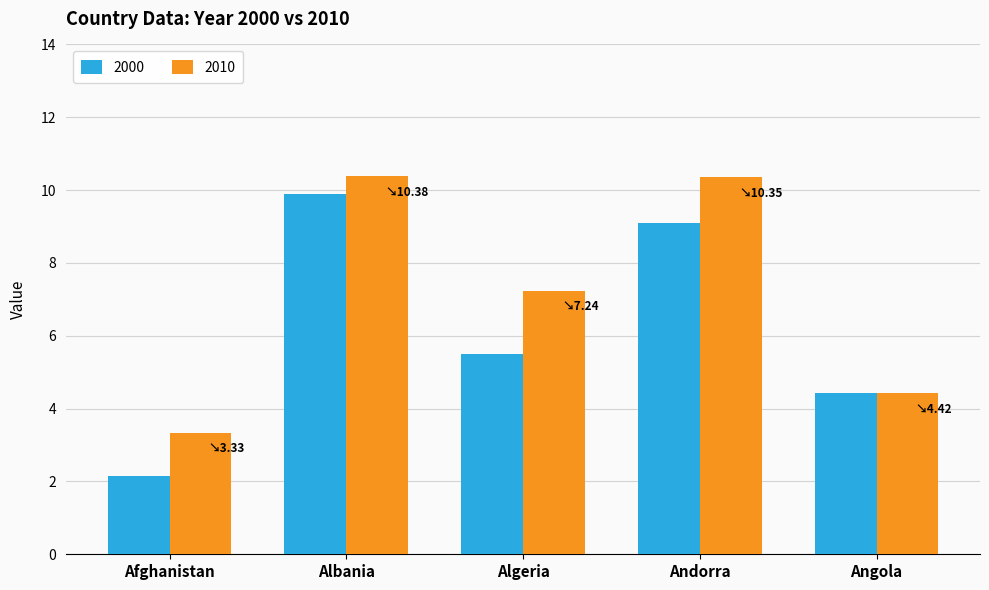

Rank the series by their maximum value, from lowest to highest.

2000, 2010